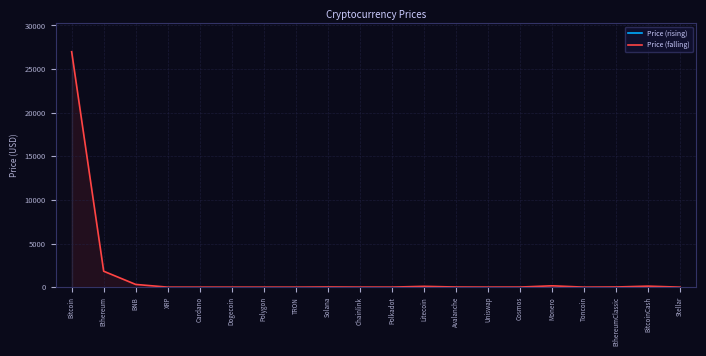

Where is the first local maximum?

Polygon